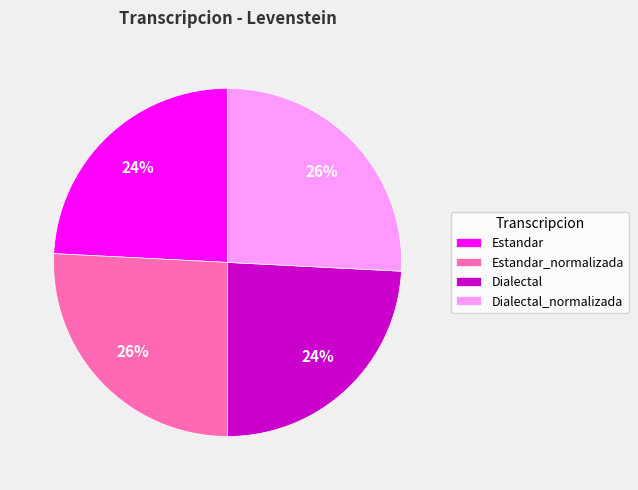

Approximately how many times larger is the value at Estandar compared to Estandar_normalizada?

0.9